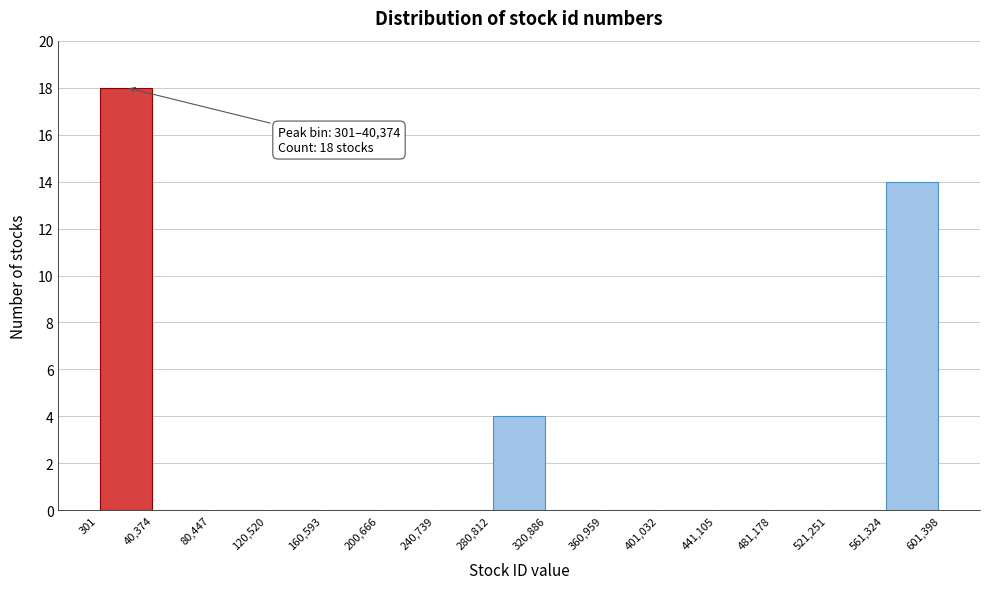

Over which range of the x-axis is the bar tallest?

301 to 40,374